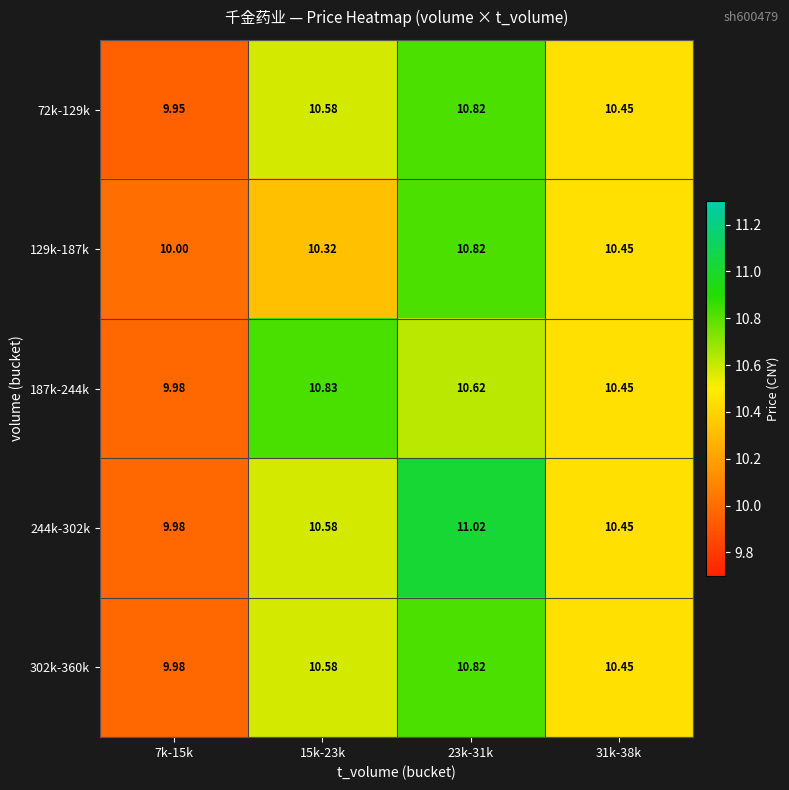

Is the value of 244k-302k at 23k-31k greater than the value of 187k-244k at 31k-38k?

Yes